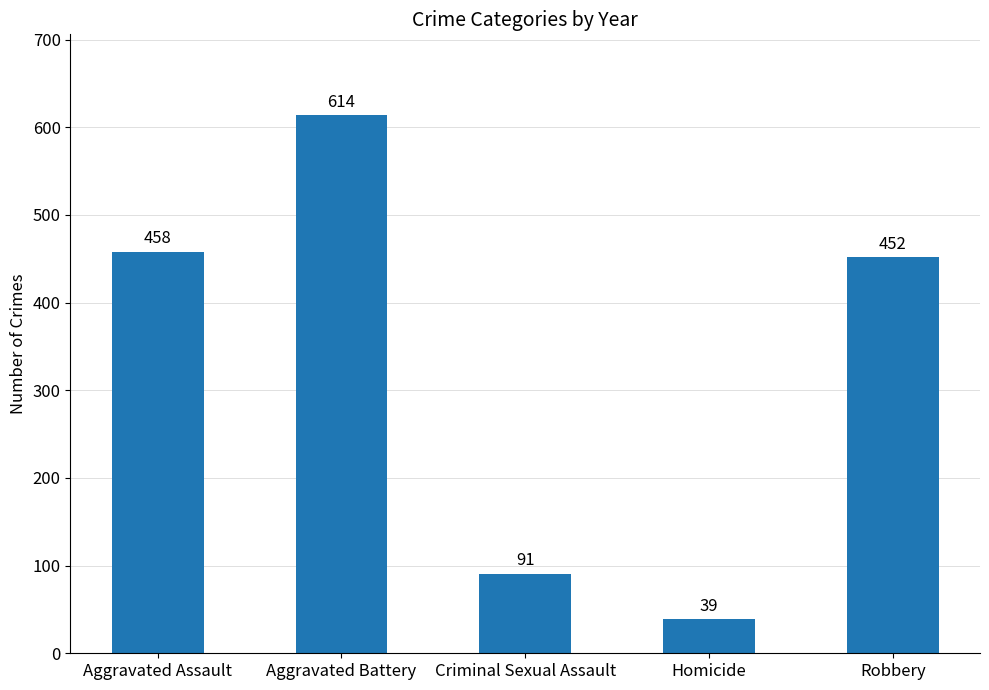

Are the bars horizontal?

No